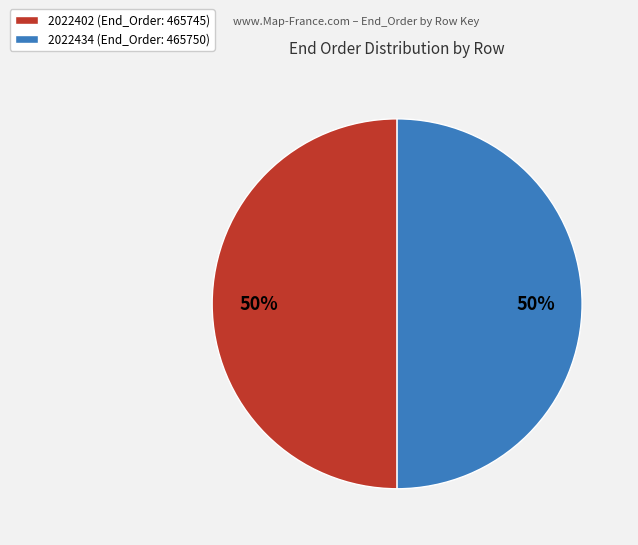

Do 2022402 and 2022434 together represent more than half of the pie?

Yes